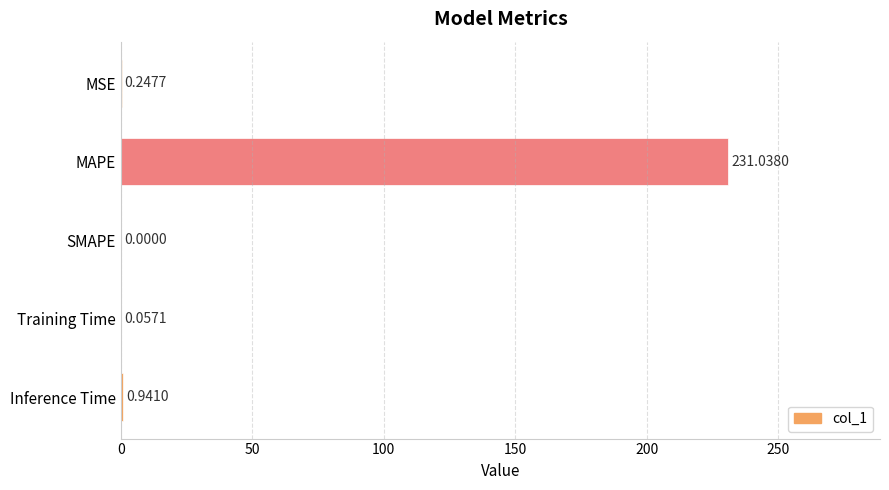

Which category has the highest value across all series?

MAPE